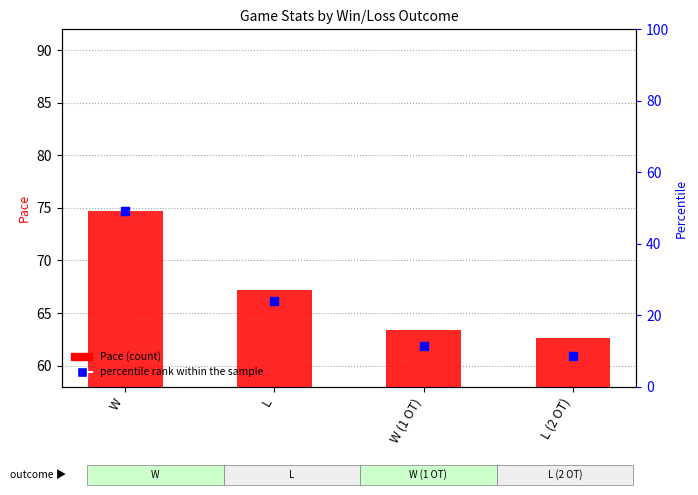

What is the total value across all series at L?

91.3